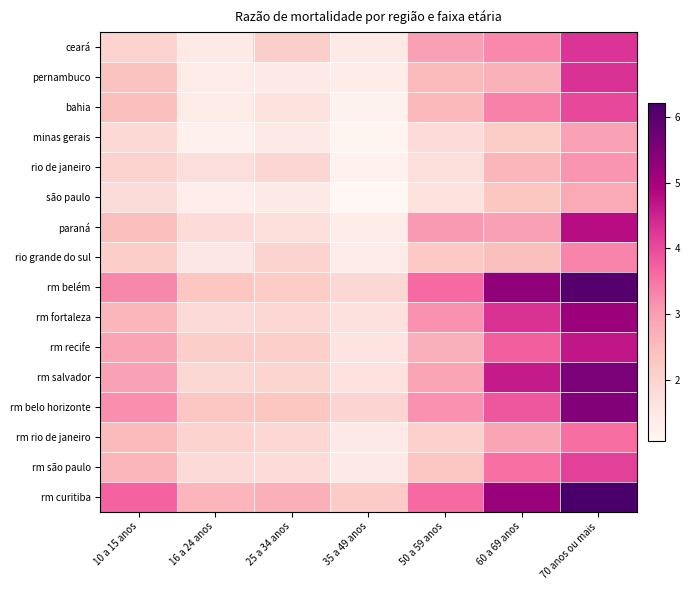

How many distinct data groups are displayed?

16